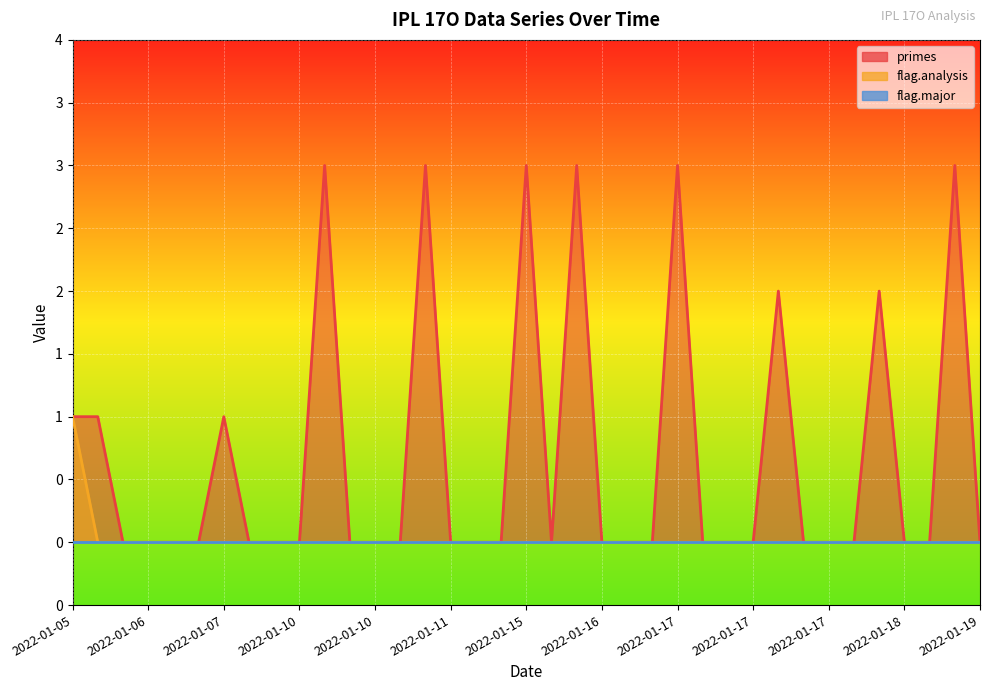

At which label is primes closest to 1?

2022-01-05